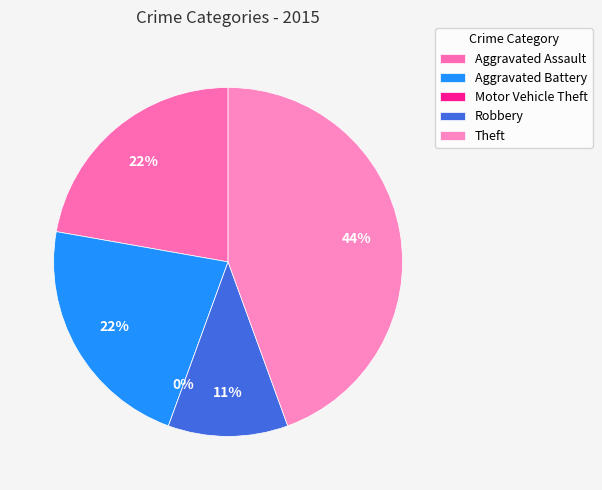

What percentage is the Aggravated Assault slice, to the nearest percent?

22%